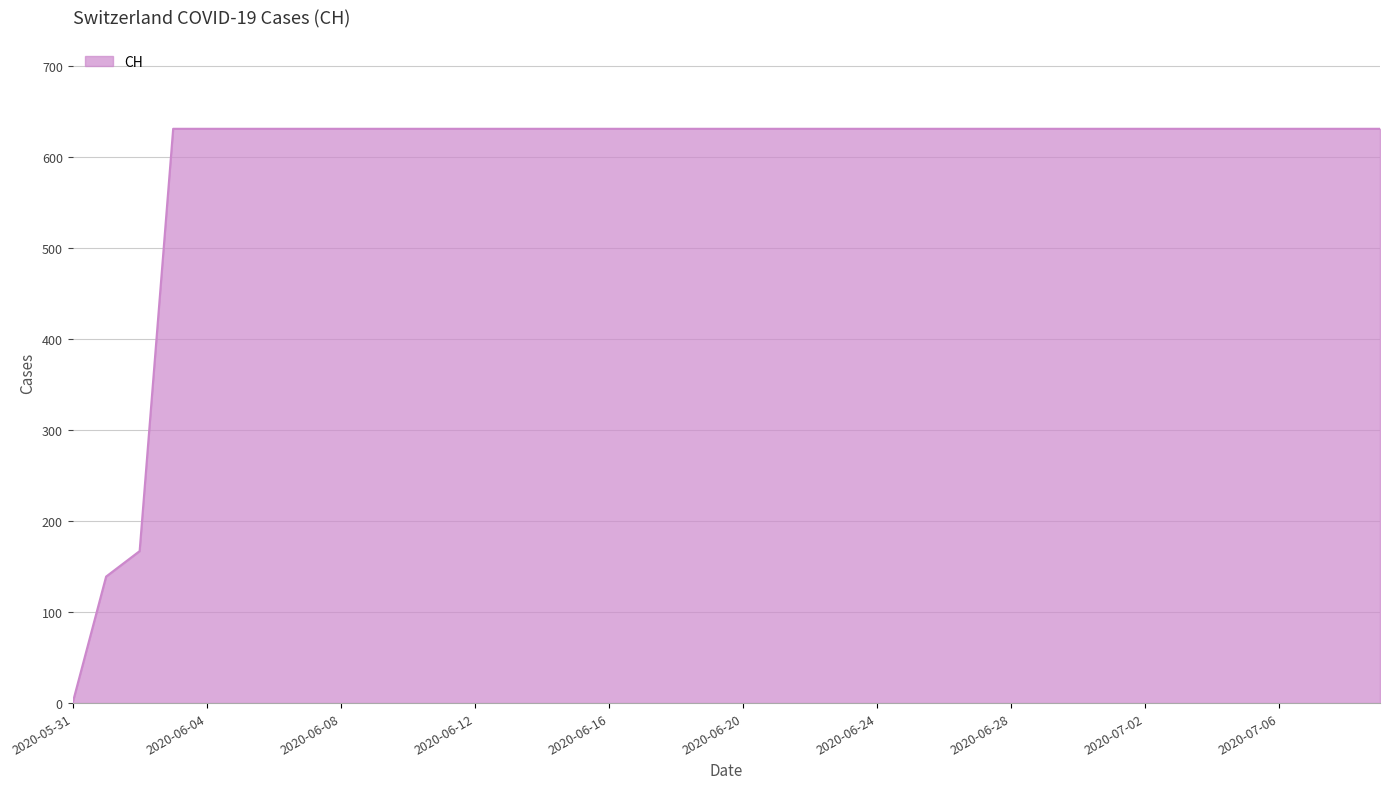

What is the difference between the maximum and minimum values?

631